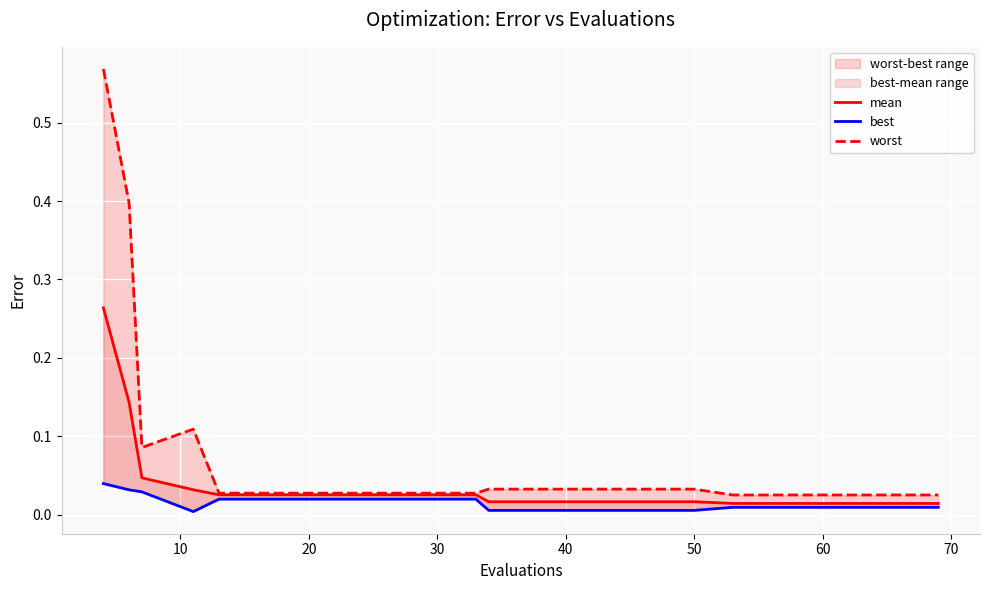

Reading left to right, what are all the values shown in this chart?

mean: 0.3	0.1	0.0	0.0	0.0	0.0	0.0	0.0	0.0	0.0	0.0	0.0	0.0	0.0	0.0	0.0	0.0	0.0	0.0	0.0
best: 0.0	0.0	0.0	0.0	0.0	0.0	0.0	0.0	0.0	0.0	0.0	0.0	0.0	0.0	0.0	0.0	0.0	0.0	0.0	0.0
worst: 0.6	0.4	0.1	0.1	0.0	0.0	0.0	0.0	0.0	0.0	0.0	0.0	0.0	0.0	0.0	0.0	0.0	0.0	0.0	0.0